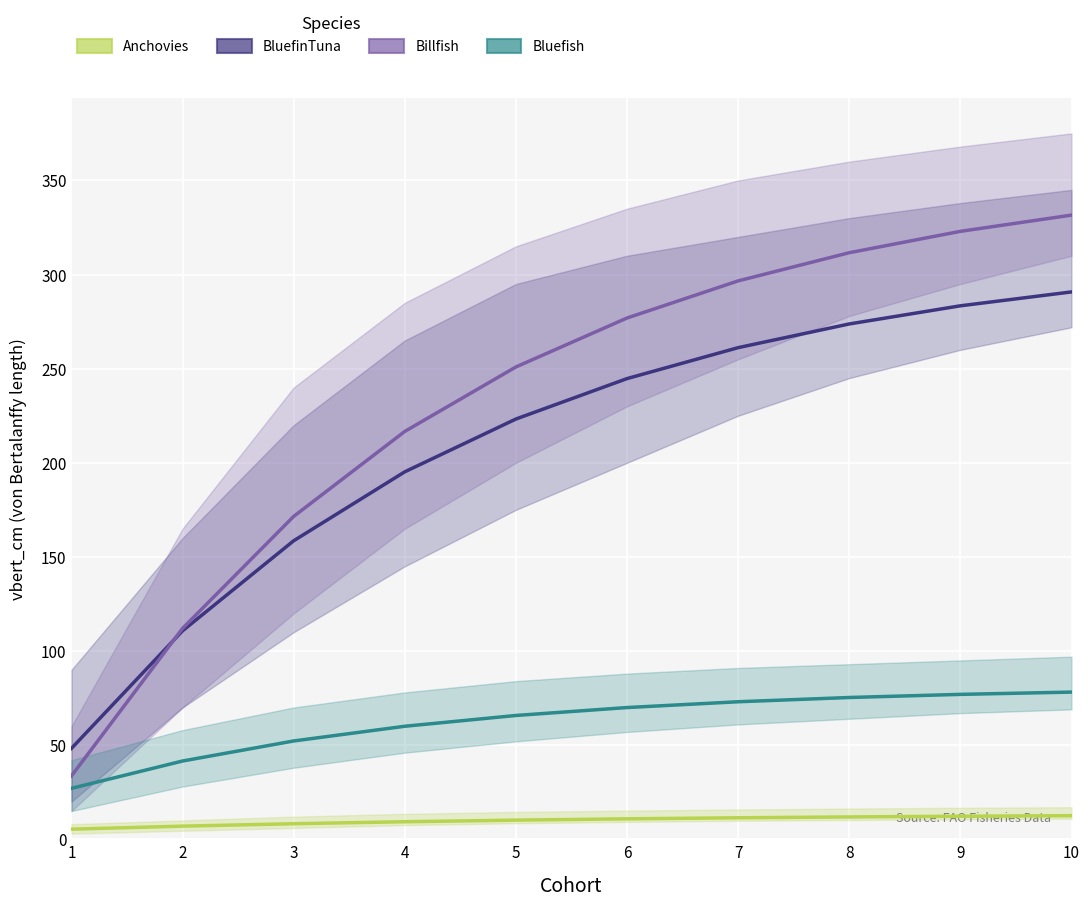

Which series has the largest total across all categories?

Billfish